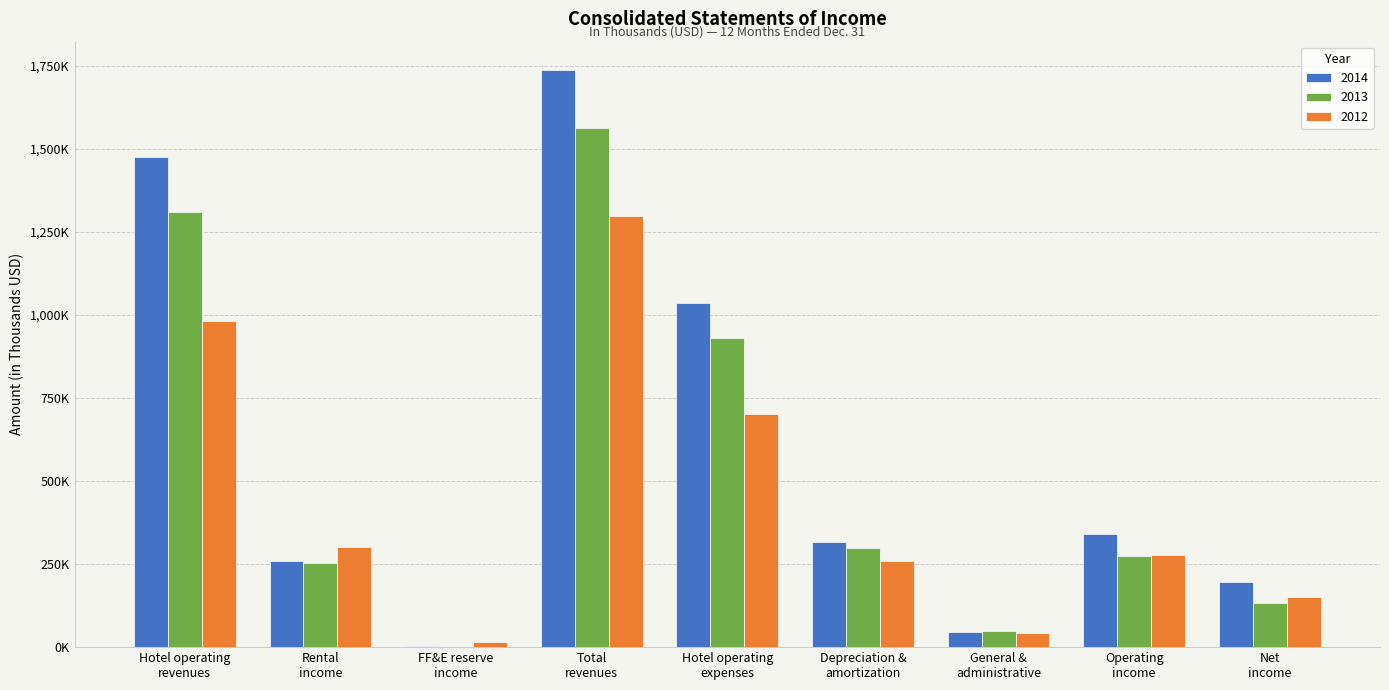

What is the value of the 2014 bar at the 1st from the left?

1474757